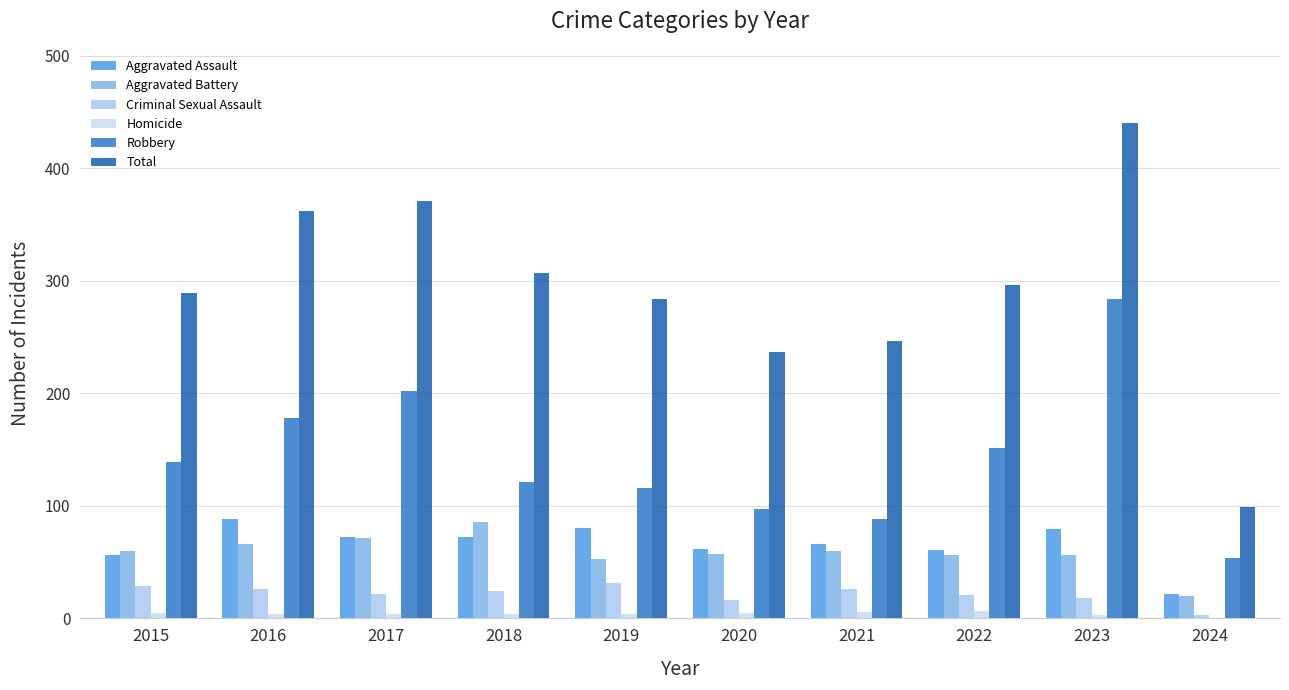

Which category has the highest value across all series?

2023